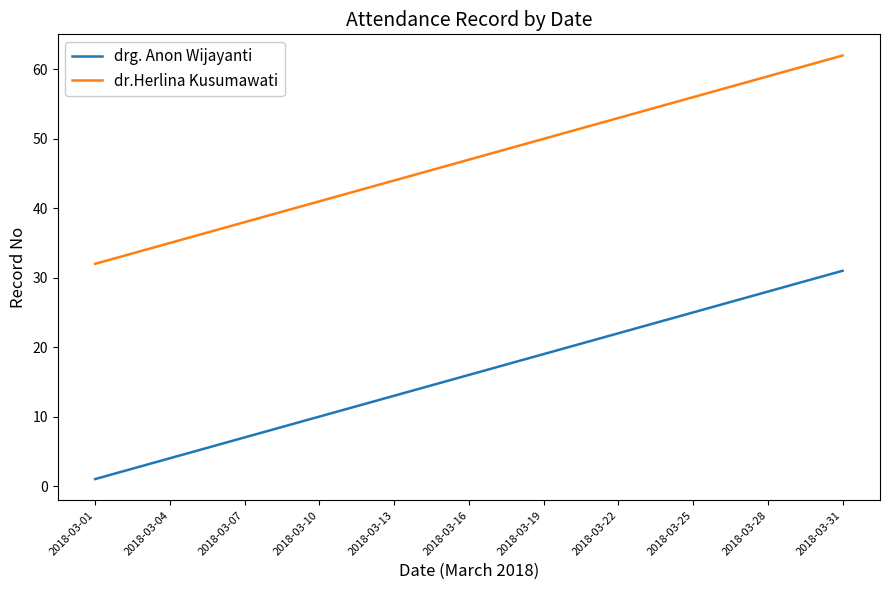

True or false: drg. Anon Wijayanti and dr.Herlina Kusumawati intersect in this chart.

False